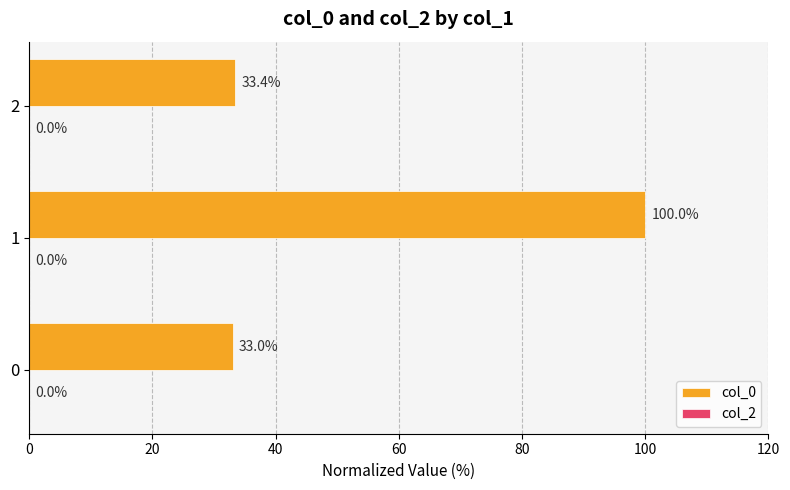

Is it true that the value at 1 is 170.4?

False